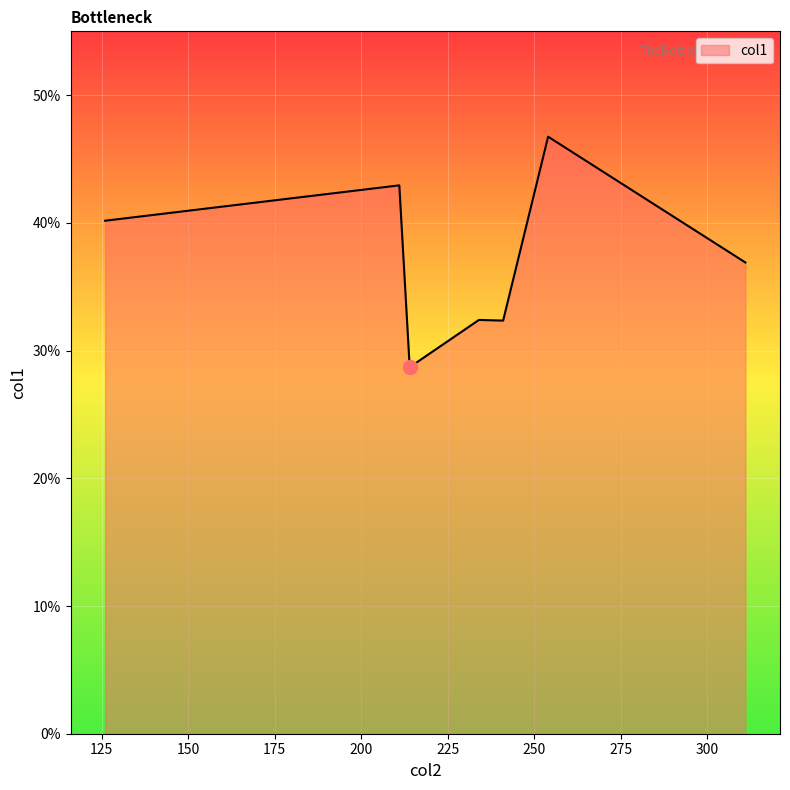

What is the maximum value shown in the chart?

46.8